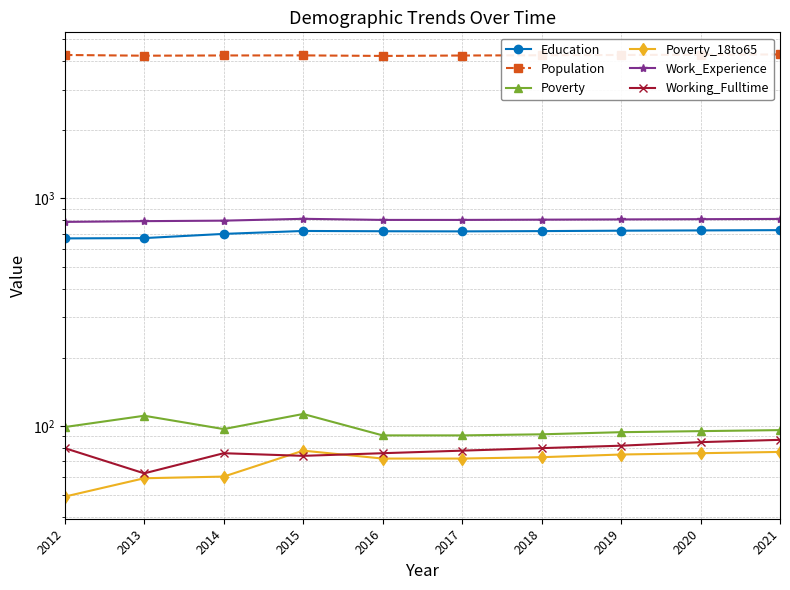

How many intersections are there between Working_Fulltime and Poverty_18to65?

2